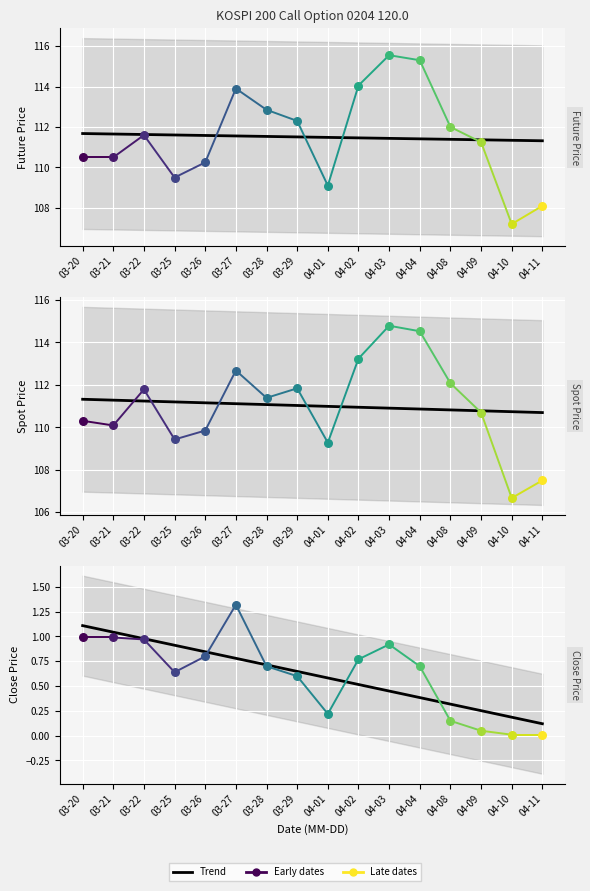

What is the change in value from 04-01 to 04-02?

-0.1